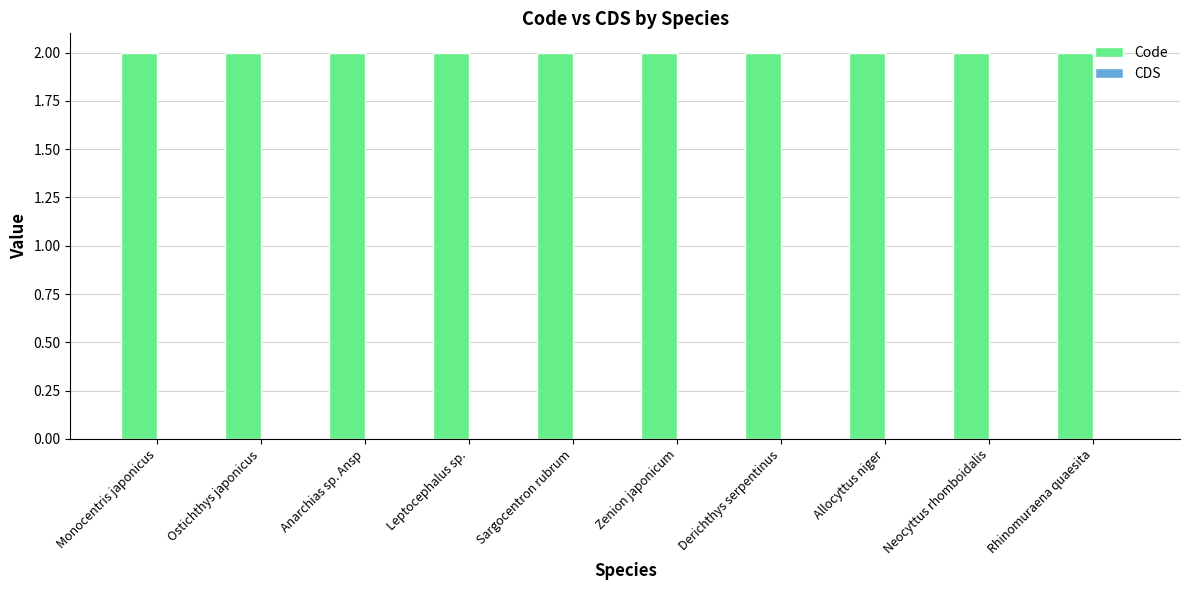

Reading right to left, list all the values displayed in this chart.

Code: 2	2	2	2	2	2	2	2	2	2
CDS: 0	0	0	0	0	0	0	0	0	0